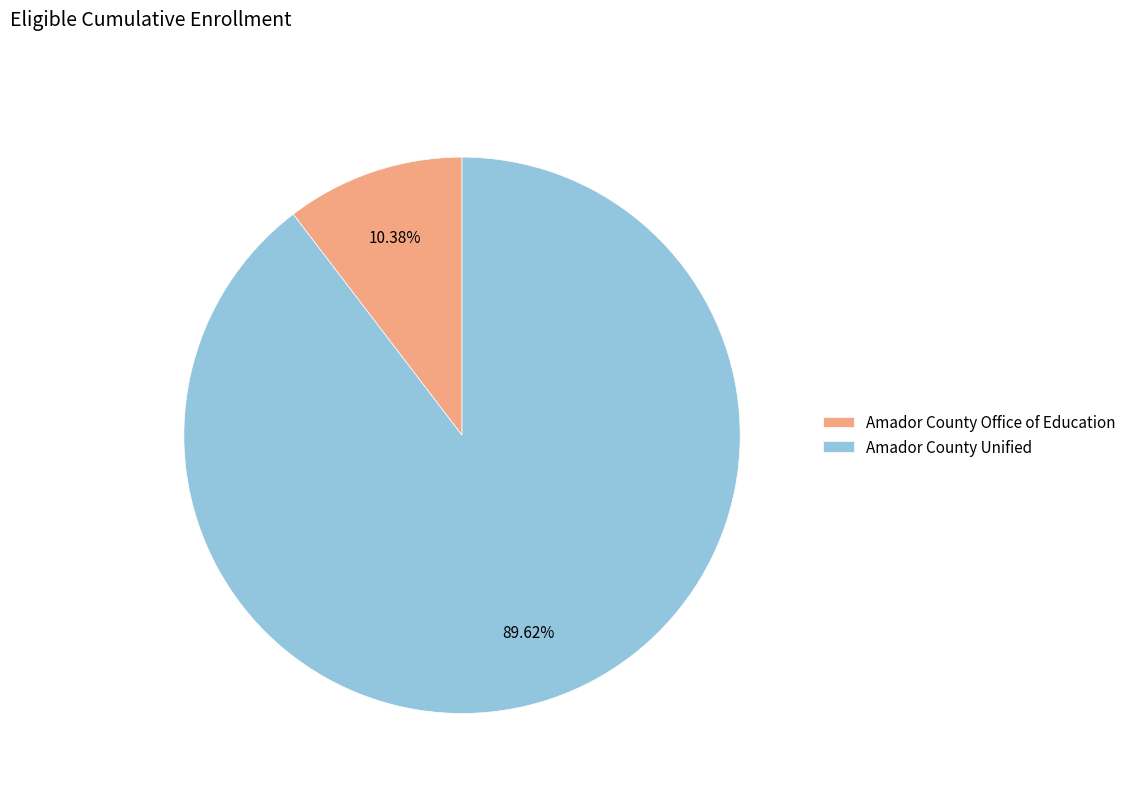

Which slice is the smallest?

Amador County Office of Education